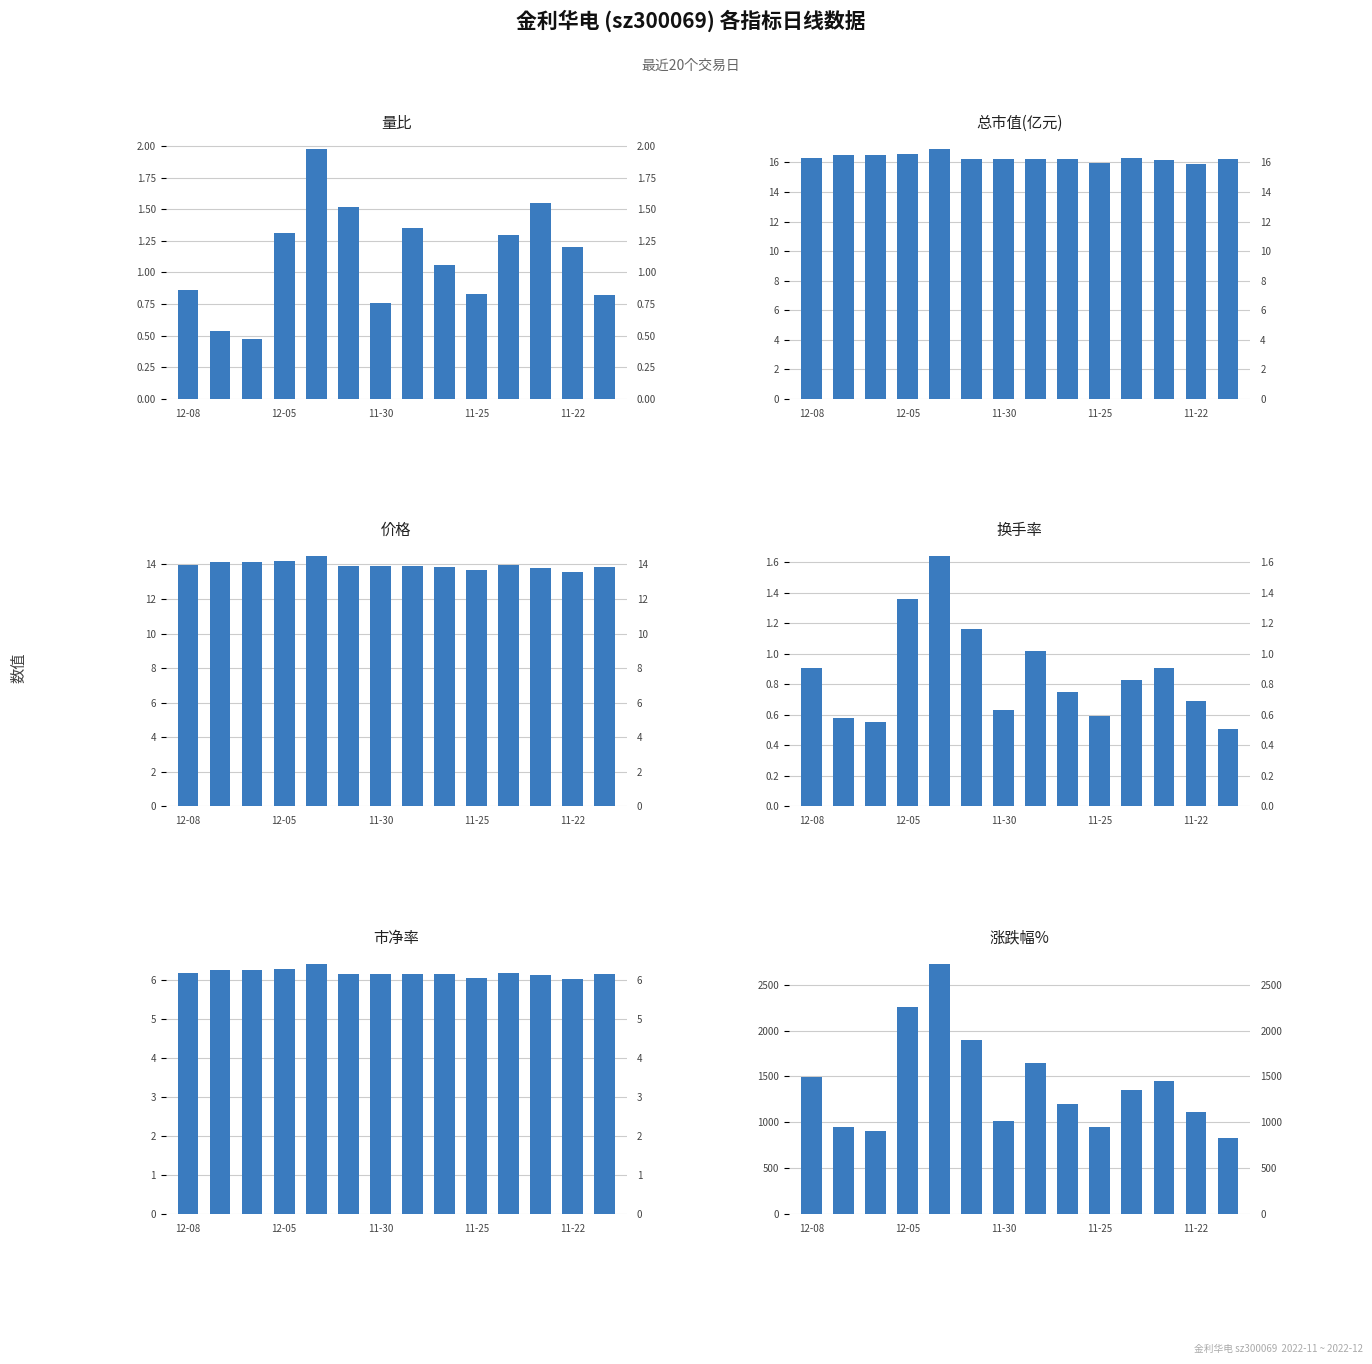

What is the lowest value of the 价格 series?

13.6